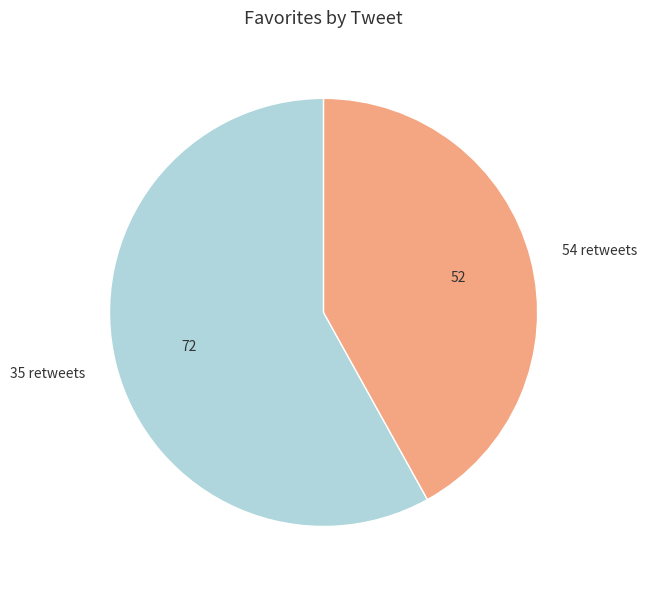

What is the ratio of the value at 54 retweets to the value at 35 retweets?

0.7